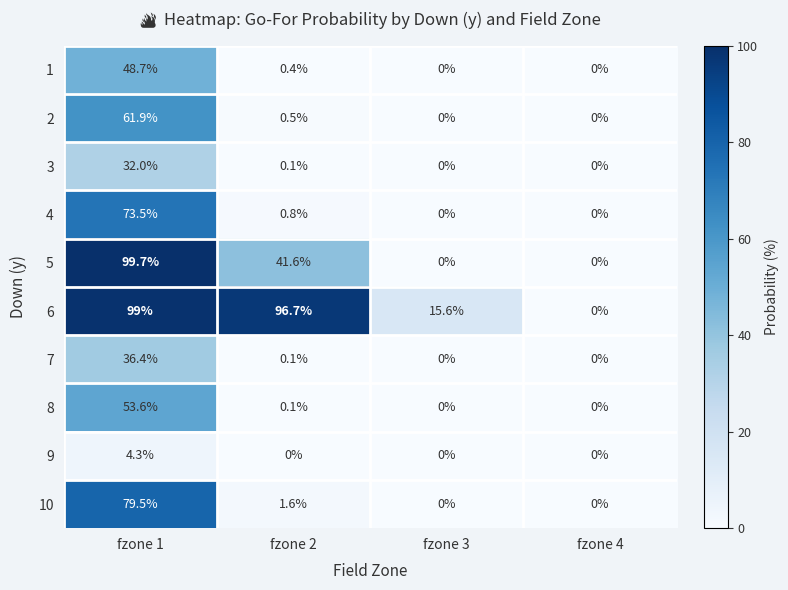

How many distinct data groups are displayed?

10